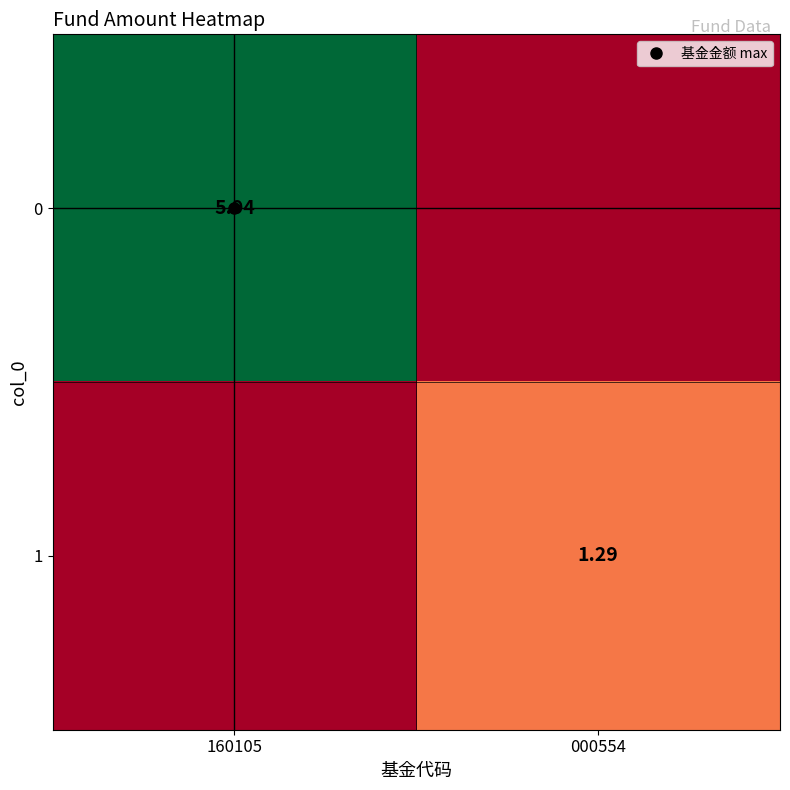

At which category does the chart reach its minimum across all series?

000554